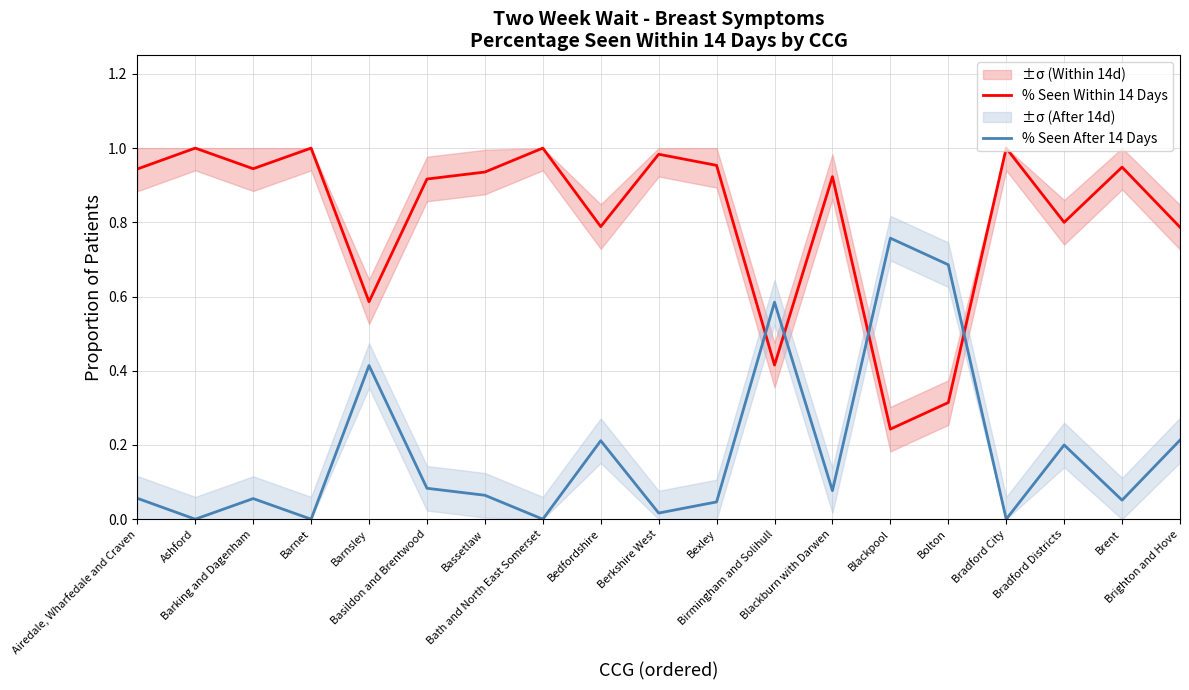

What are all the series names shown in the legend?

% Seen Within 14 Days, % Seen After 14 Days